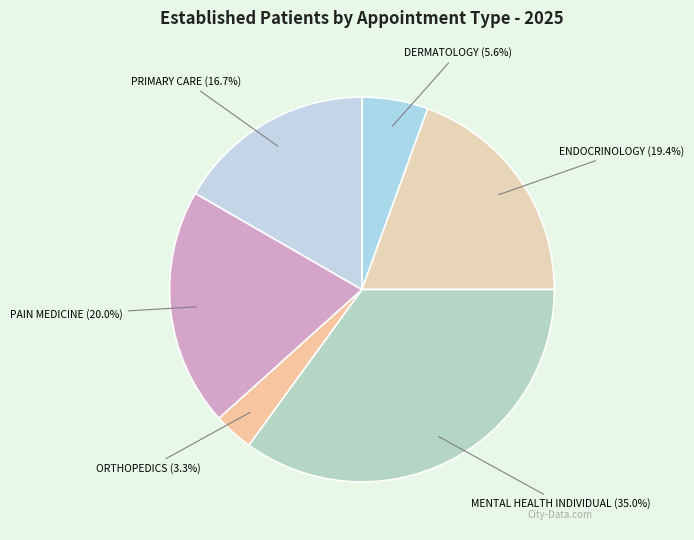

To the nearest percent, what is the difference between the largest and smallest slice percentages?

32%